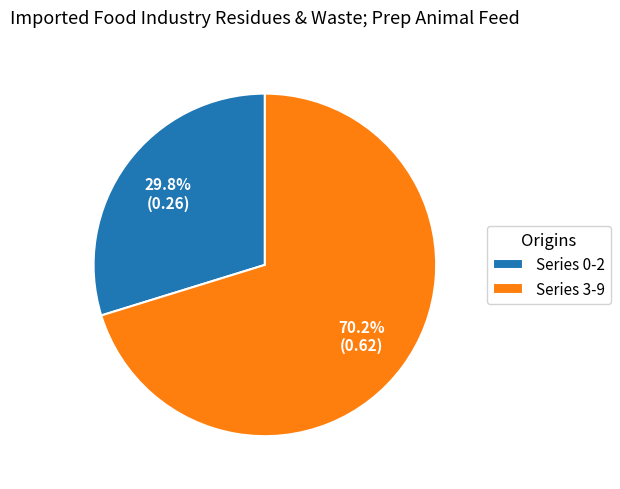

Does any single category account for the majority?

Yes